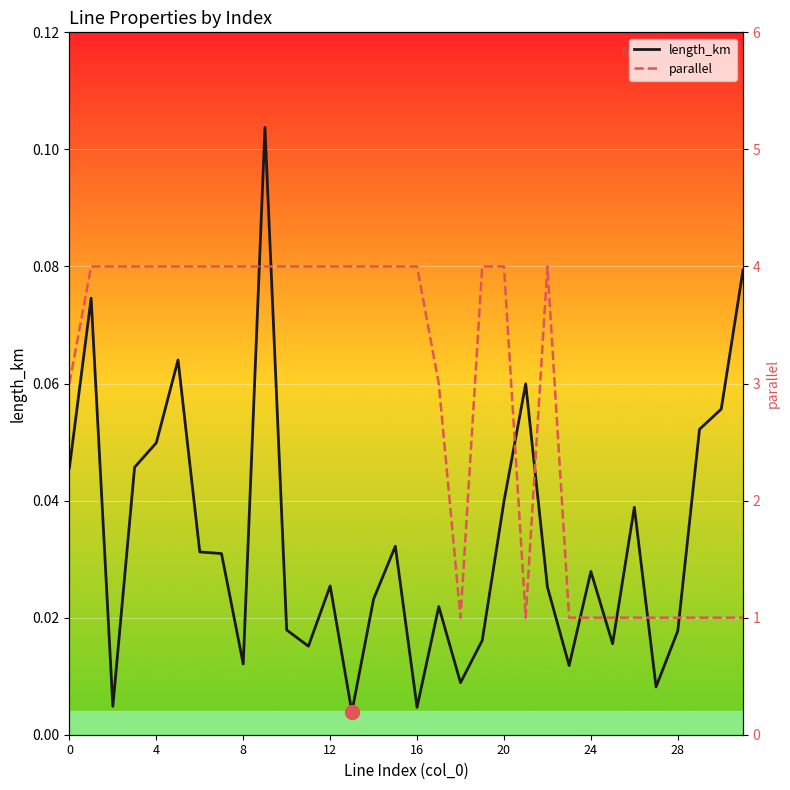

Is it true that length_km equals 0.0 at 22?

True